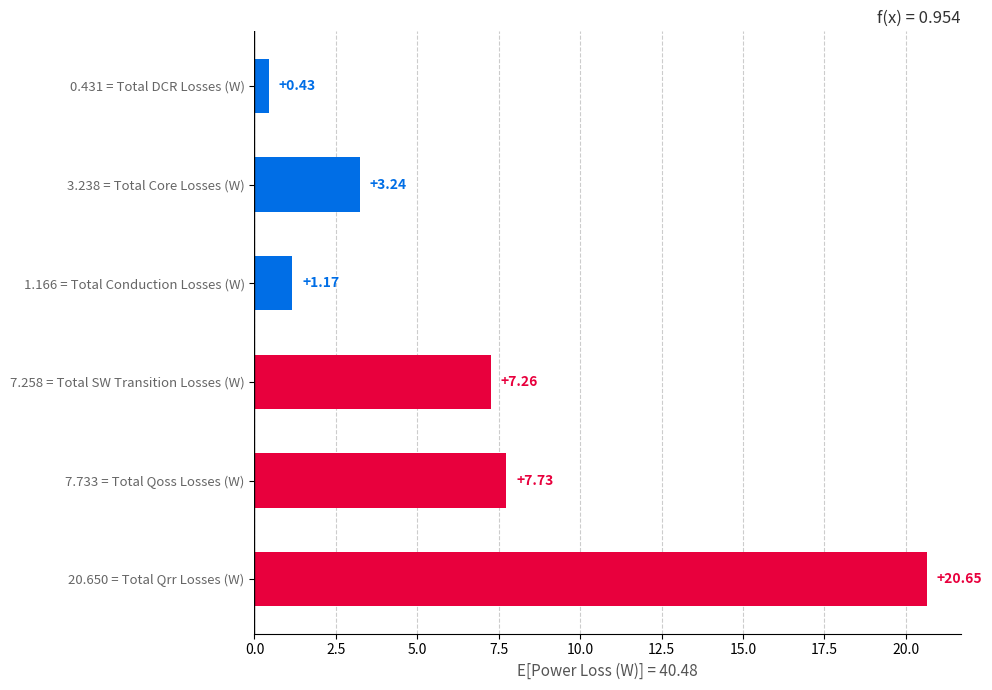

What is the difference between the second highest and second lowest values?

6.6